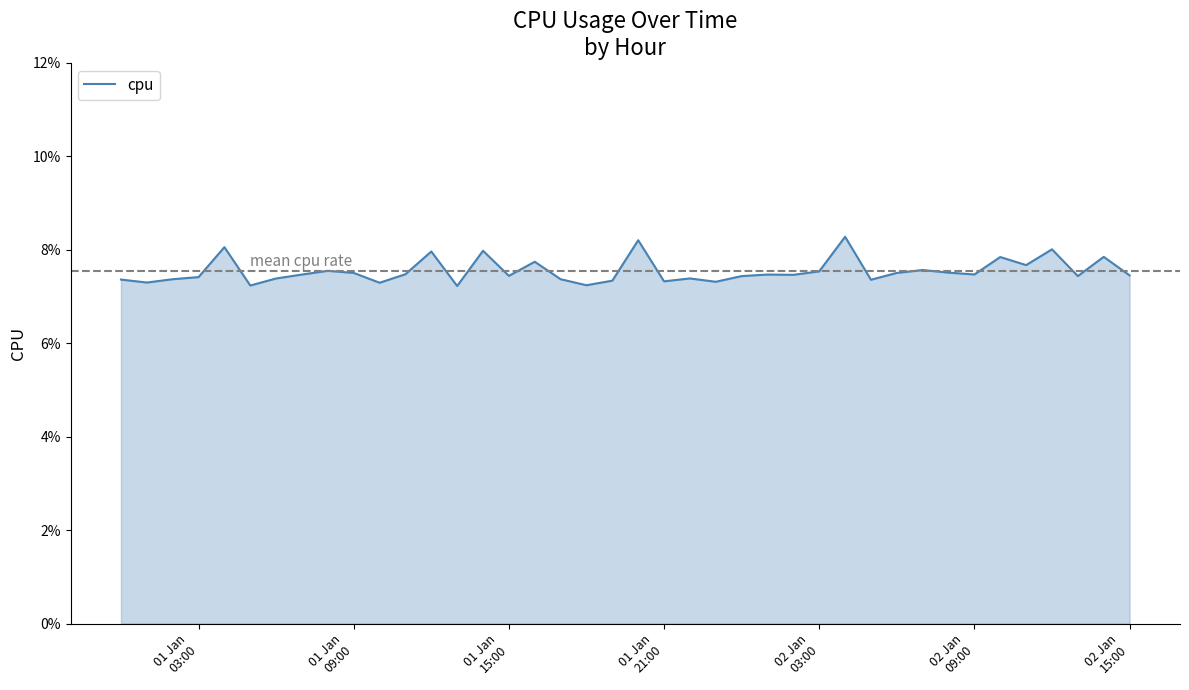

Does the chart have visible grid lines?

No